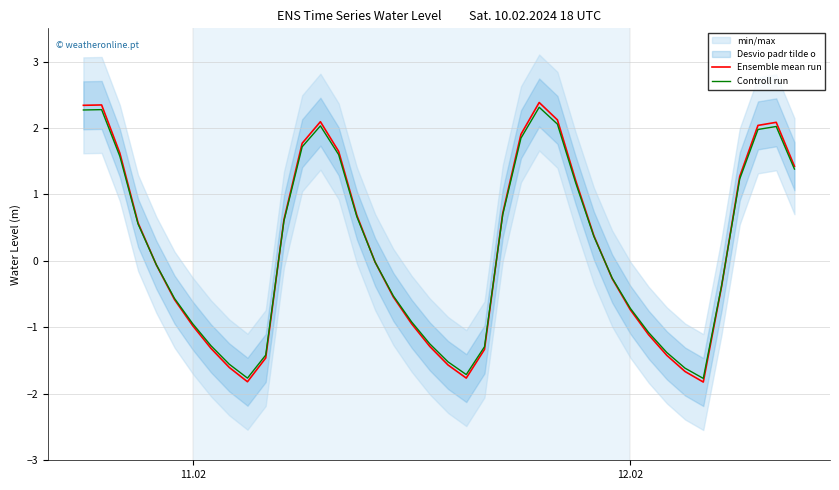

How many interior local peaks does the Ensemble mean run series have?

4